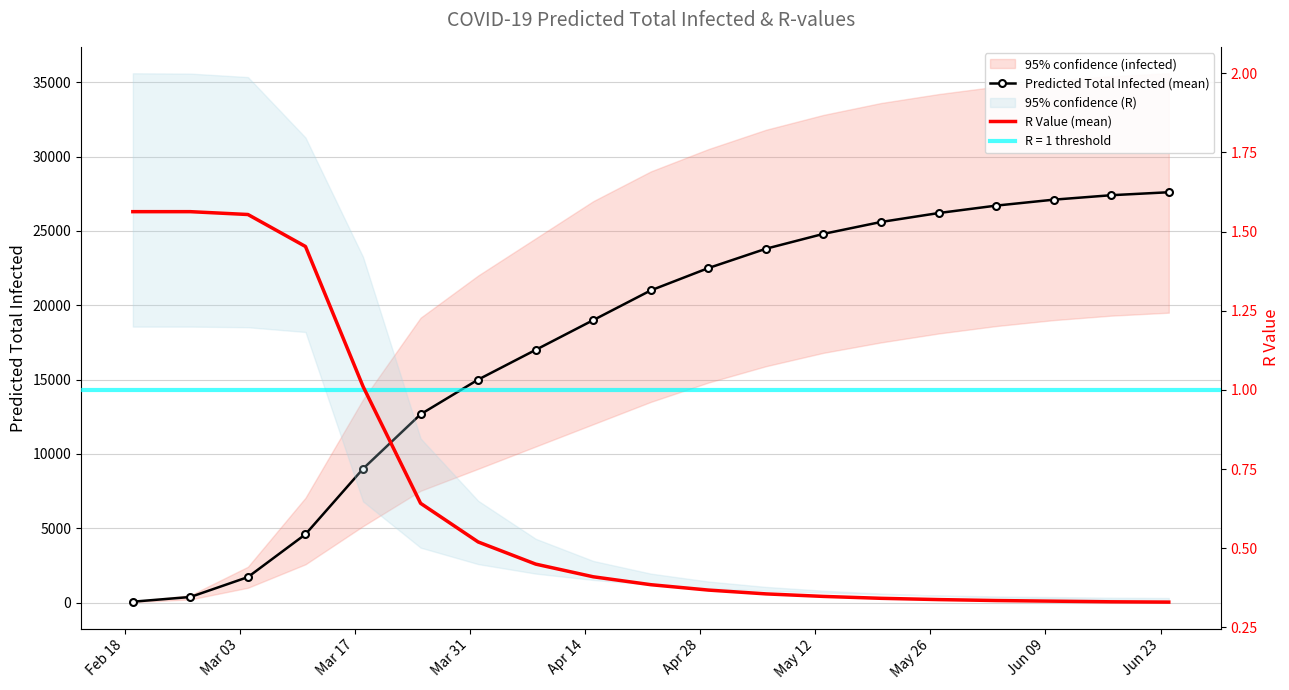

Which series has the largest total across all categories?

Predicted Total Infected (mean)